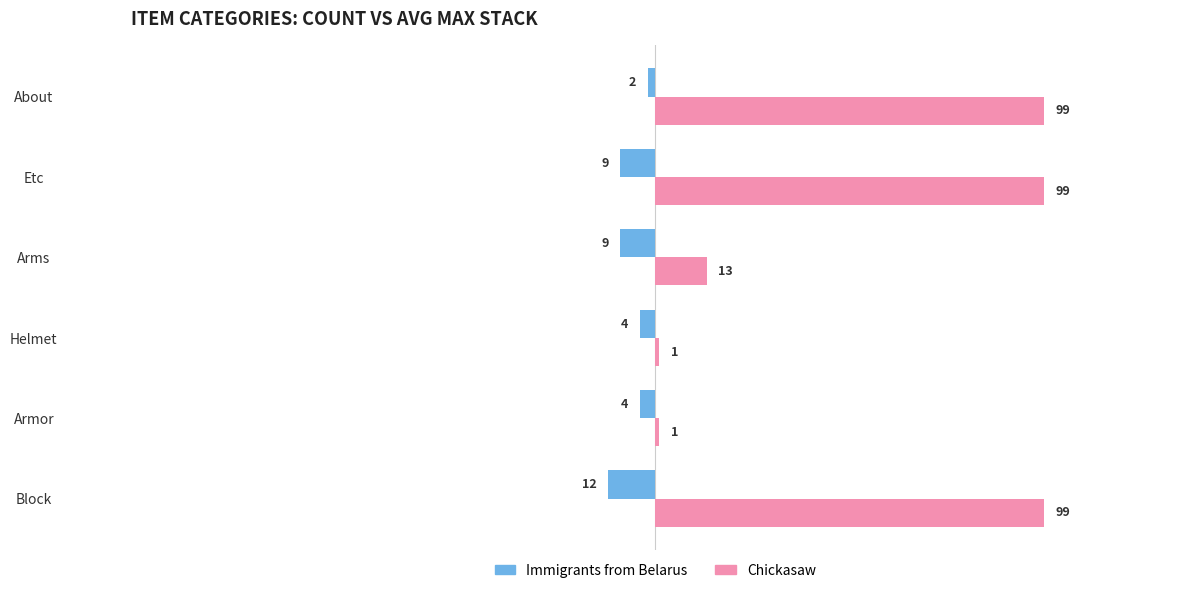

What is the total value across all series at Arms?

4